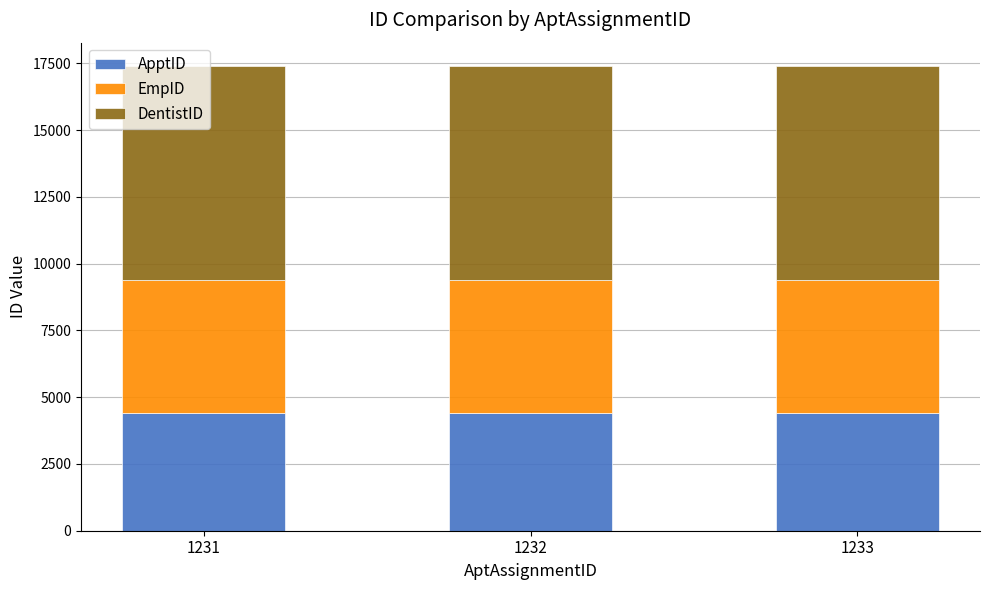

The value of ApptID at 1233 is 3030. True or false?

False